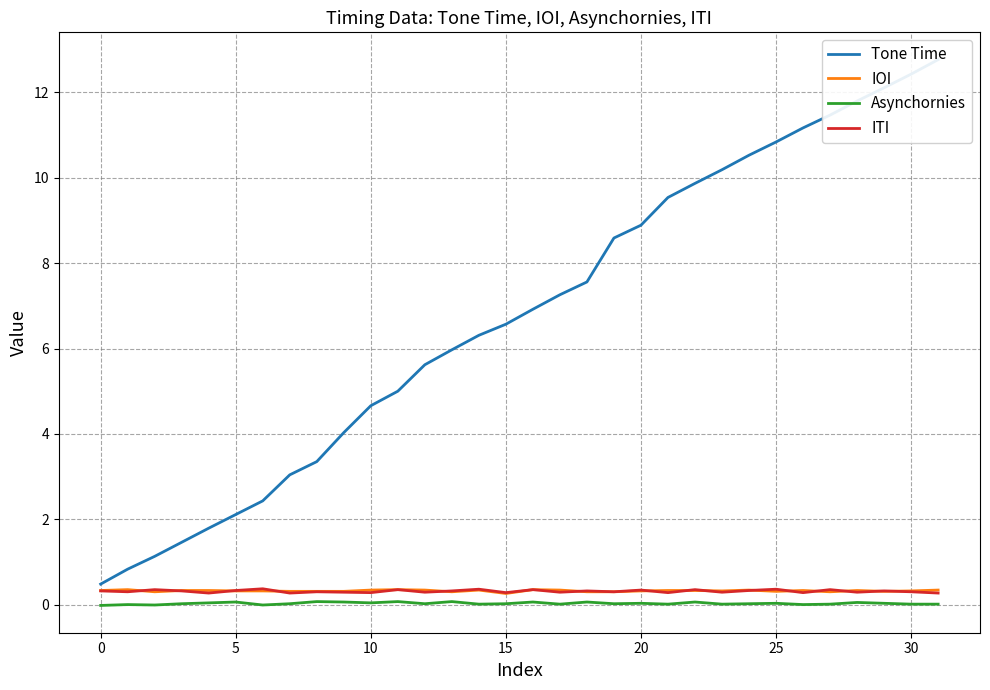

True or false: Tone Time and IOI cross at least once.

False